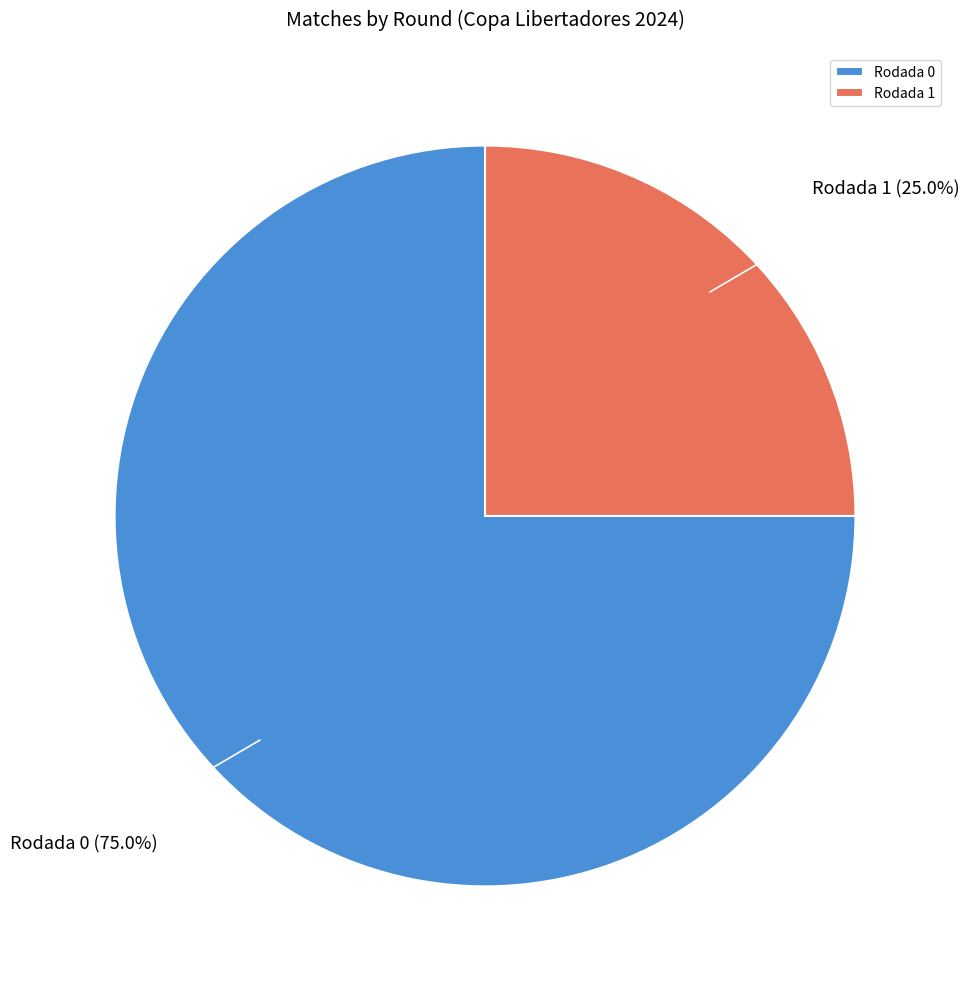

Between Rodada 1 and Rodada 0, which is larger?

Rodada 0